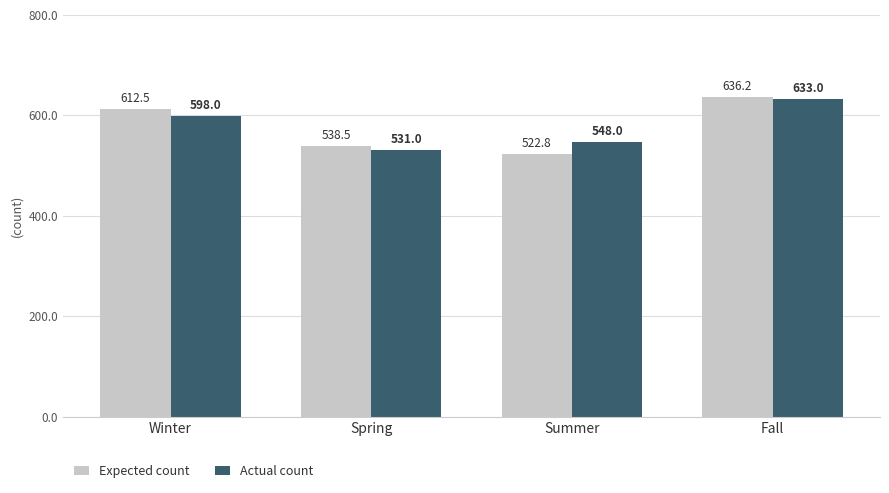

List the labels in order of Expected count value, smallest first.

Summer, Spring, Winter, Fall